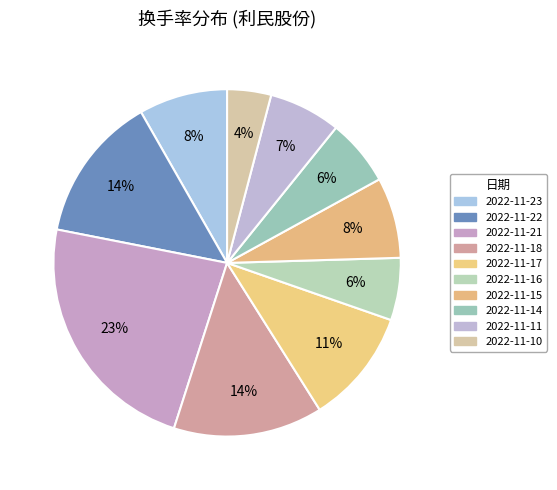

What is the change in value from 2022-11-14 to 2022-11-10?

-0.3